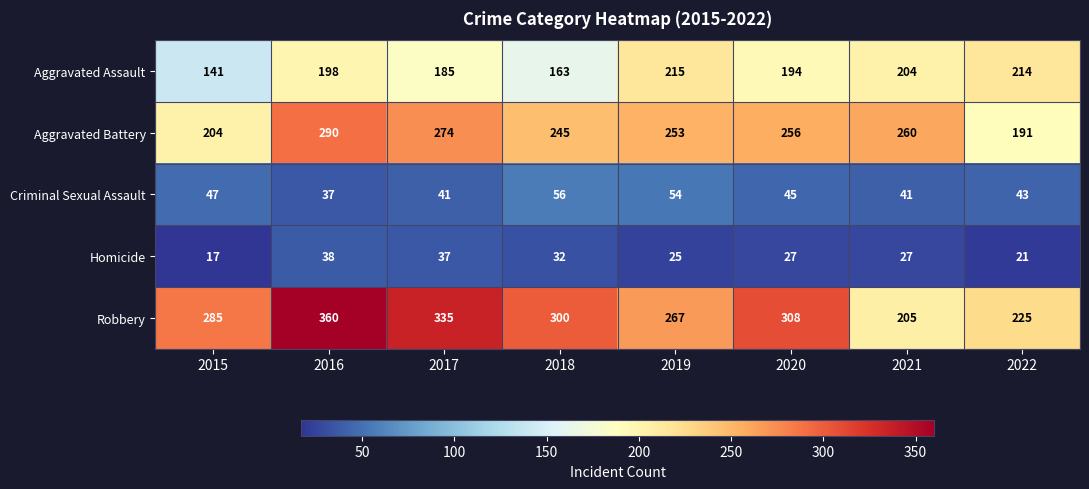

Is it true that Robbery equals 308 at 2020?

True